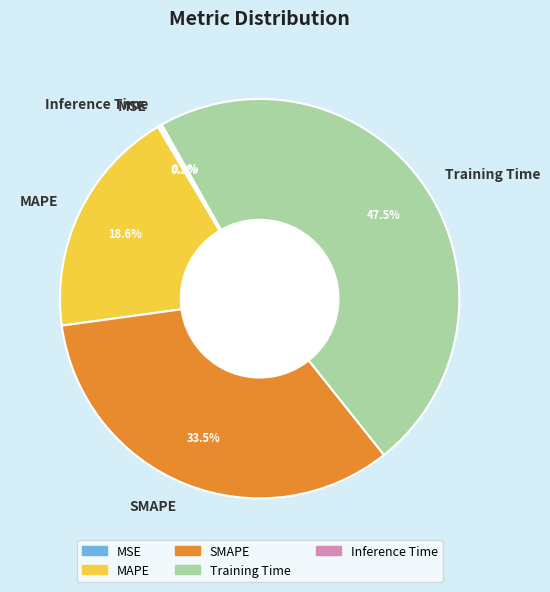

What percentage is NOT represented by SMAPE?

66.5%